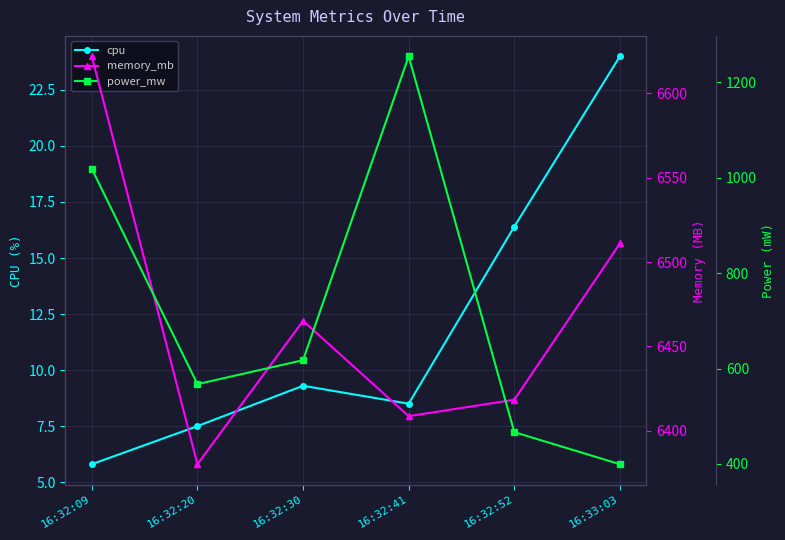

True or false: cpu and memory_mb intersect in this chart.

False